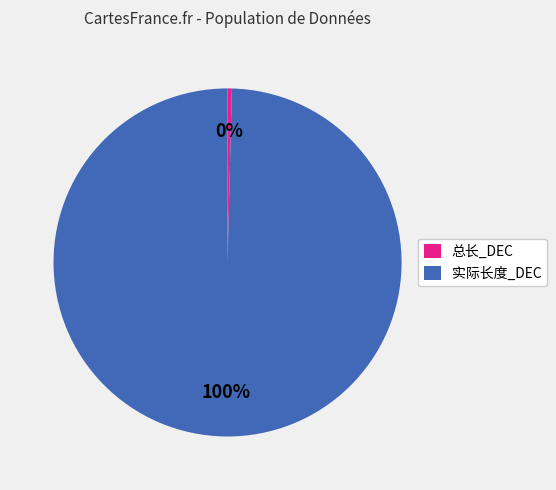

What is the ratio of the value at 实际长度_DEC to the value at 总长_DEC?

250.0